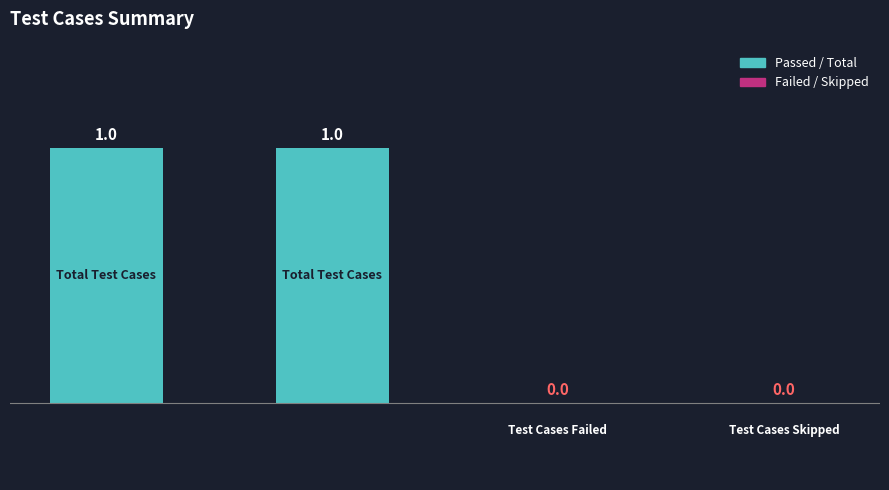

Reading left to right, list all the values displayed in this chart.

1	1	0	0